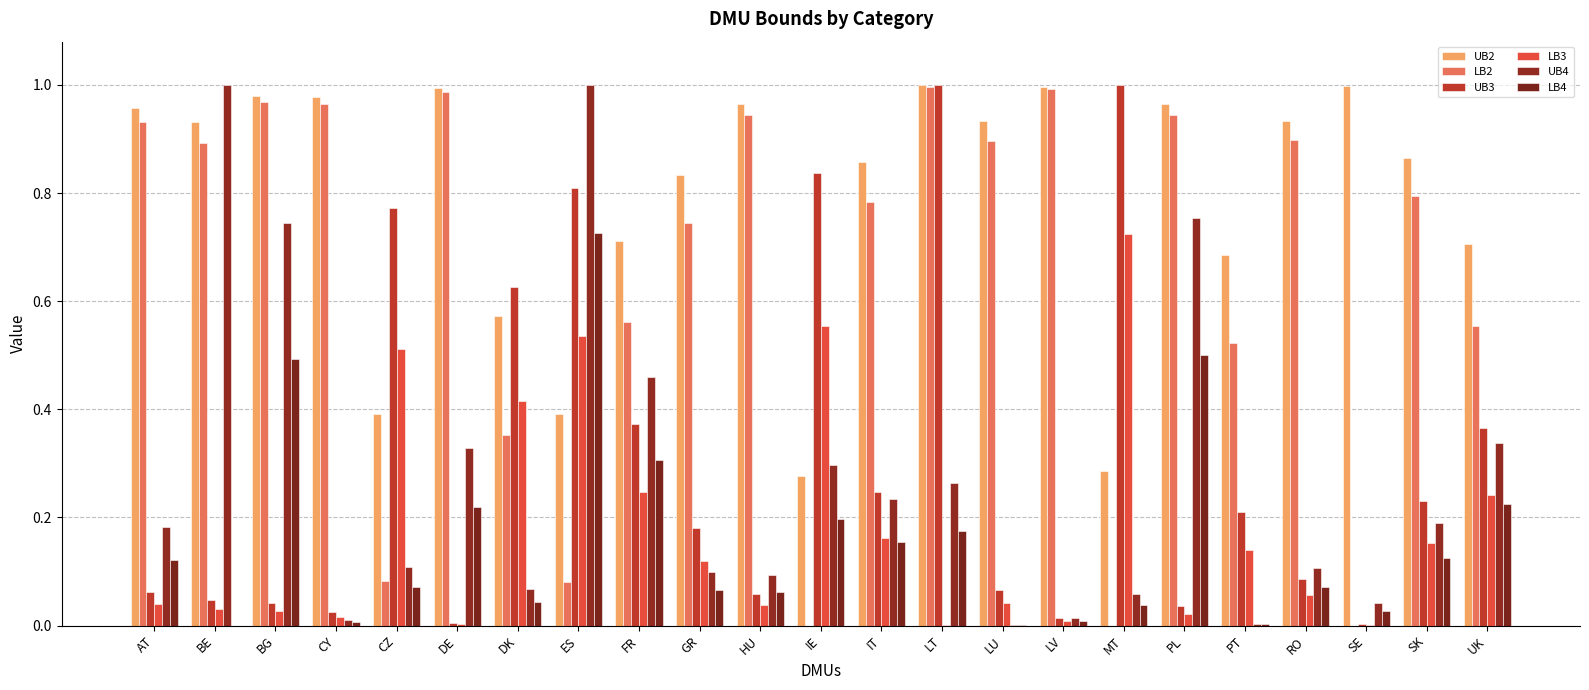

Count the number of data series in this chart.

6